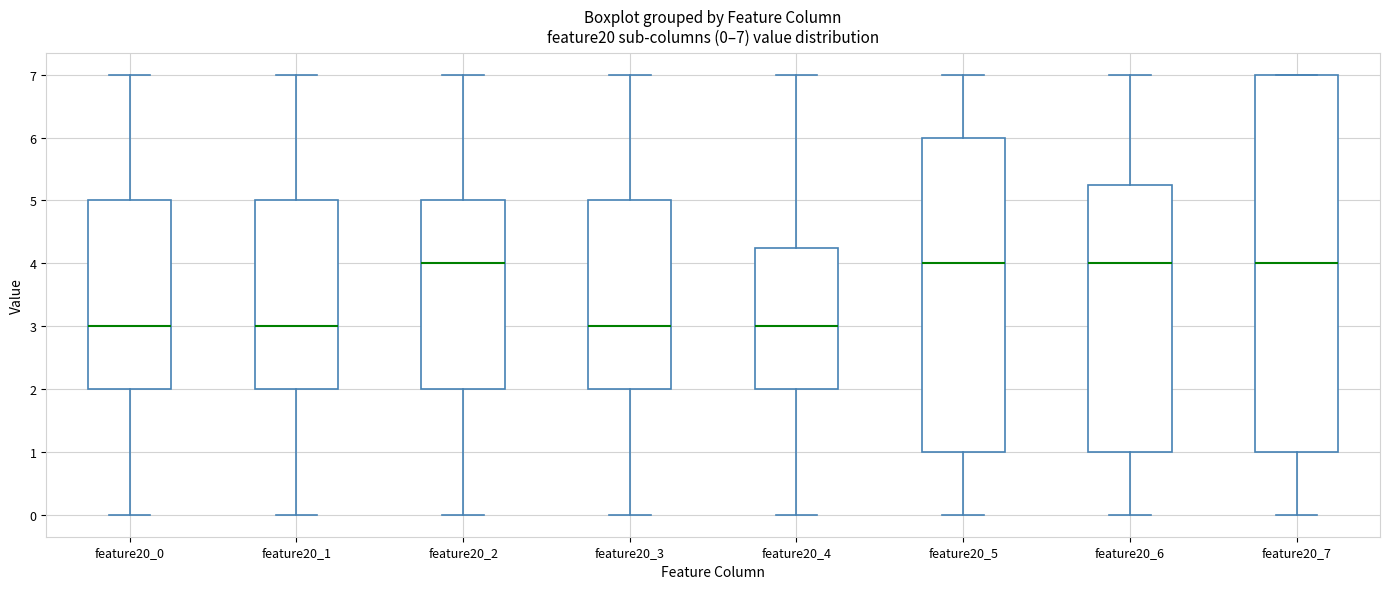

Which box is the tallest, from its lower edge to its upper edge?

feature20_7